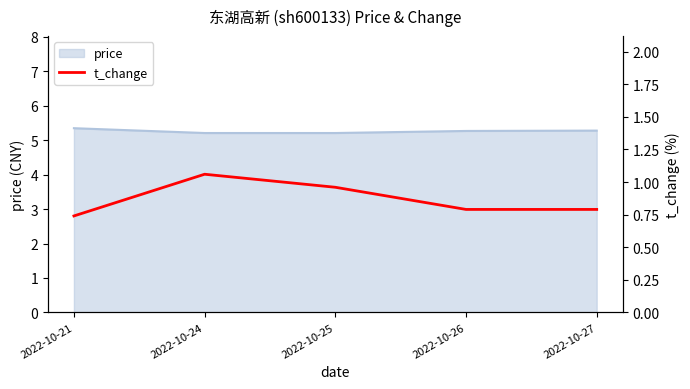

Reading left to right, list all the values displayed in this chart.

2022-10-21=0.7	2022-10-24=1.1	2022-10-25=1.0	2022-10-26=0.8	2022-10-27=0.8